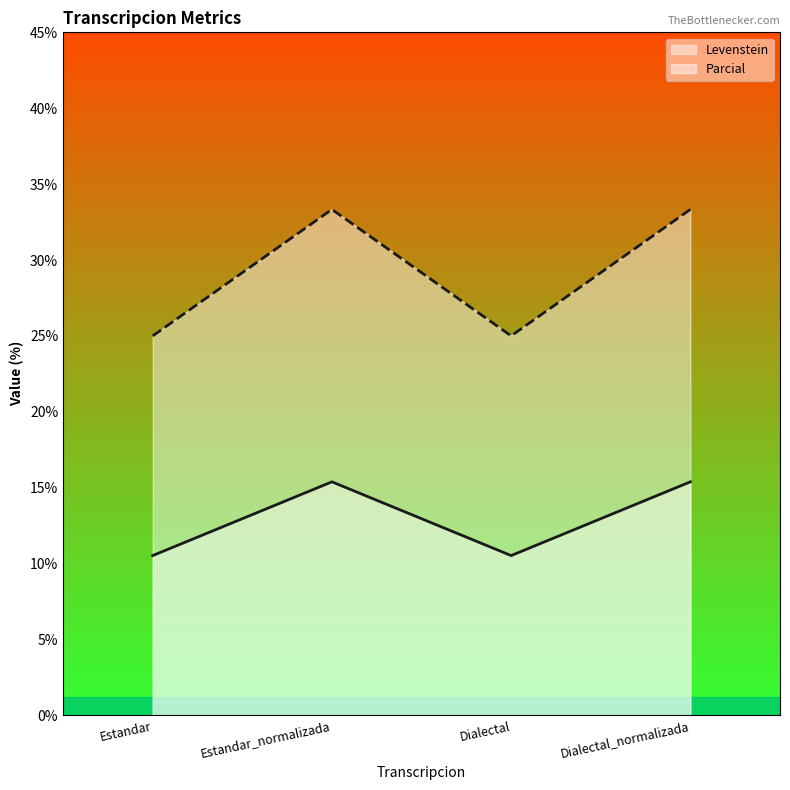

How many lines are shown in the chart?

2